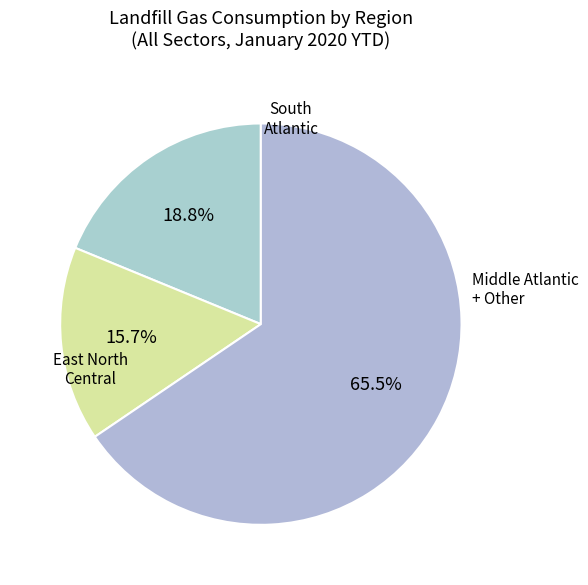

How many slices are in this pie chart?

3